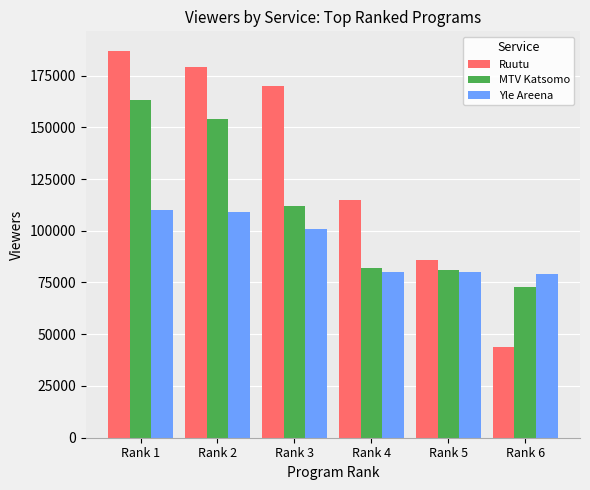

The value of MTV Katsomo at Rank 3 is 112000. True or false?

True